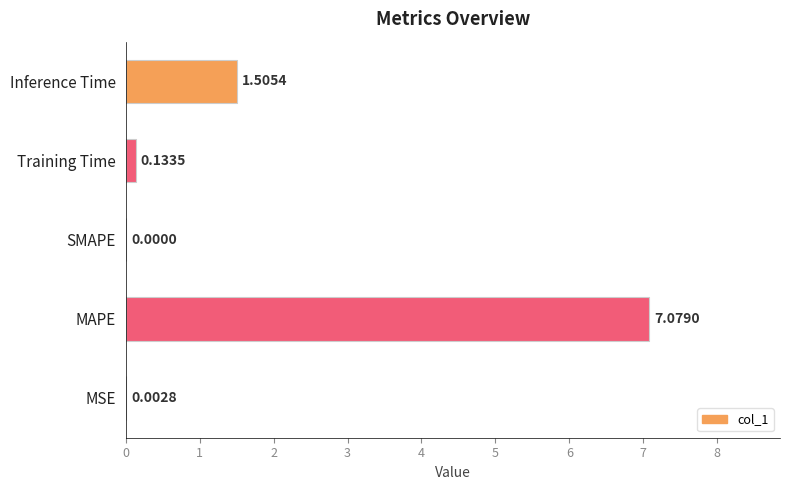

Where is the data nearest to the value 3?

Inference Time